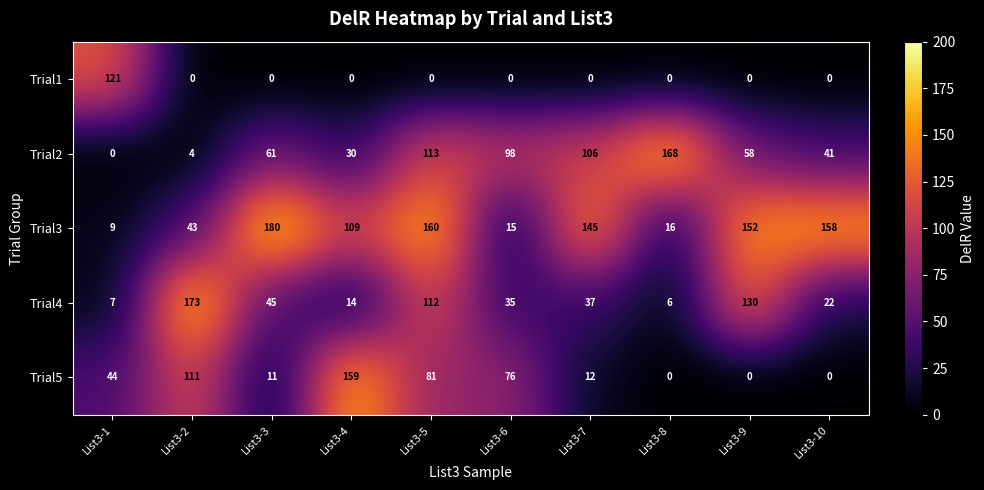

Is the value of Trial4 at List3-7 greater than the value of Trial3 at List3-7?

No